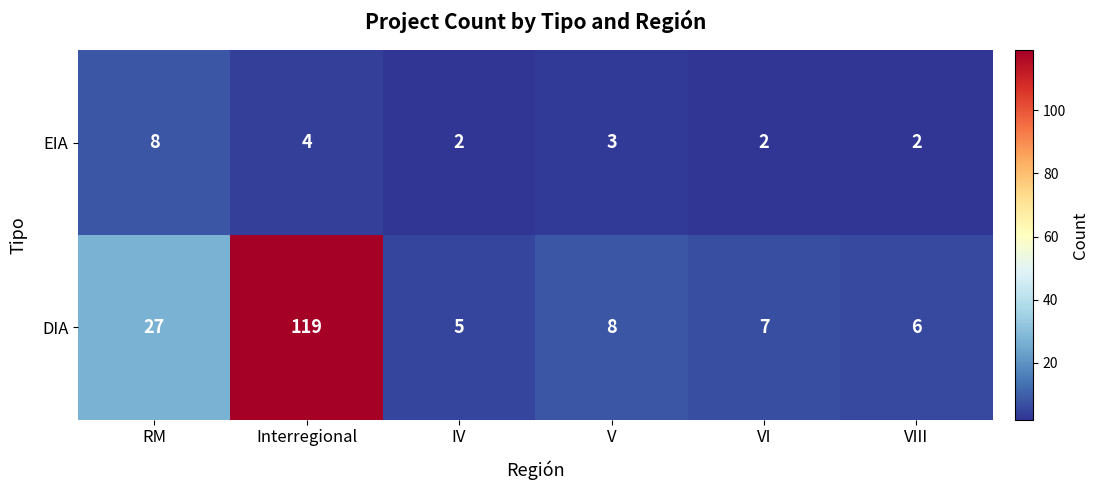

Which label corresponds to the largest value in the chart?

Interregional